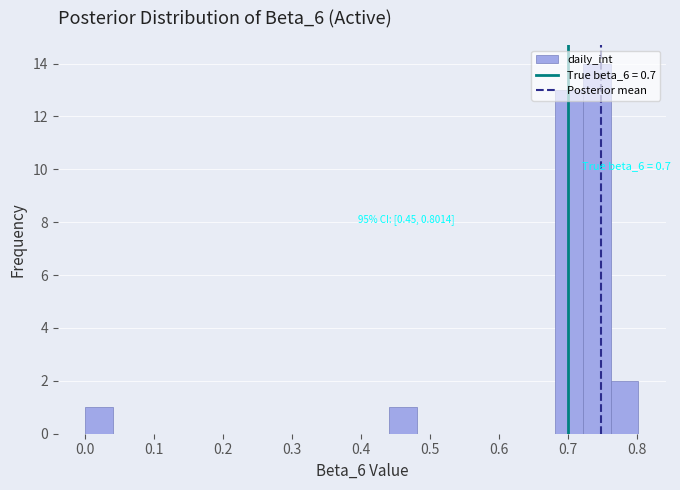

Over which range of the x-axis is the bar tallest?

0.72 to 0.76